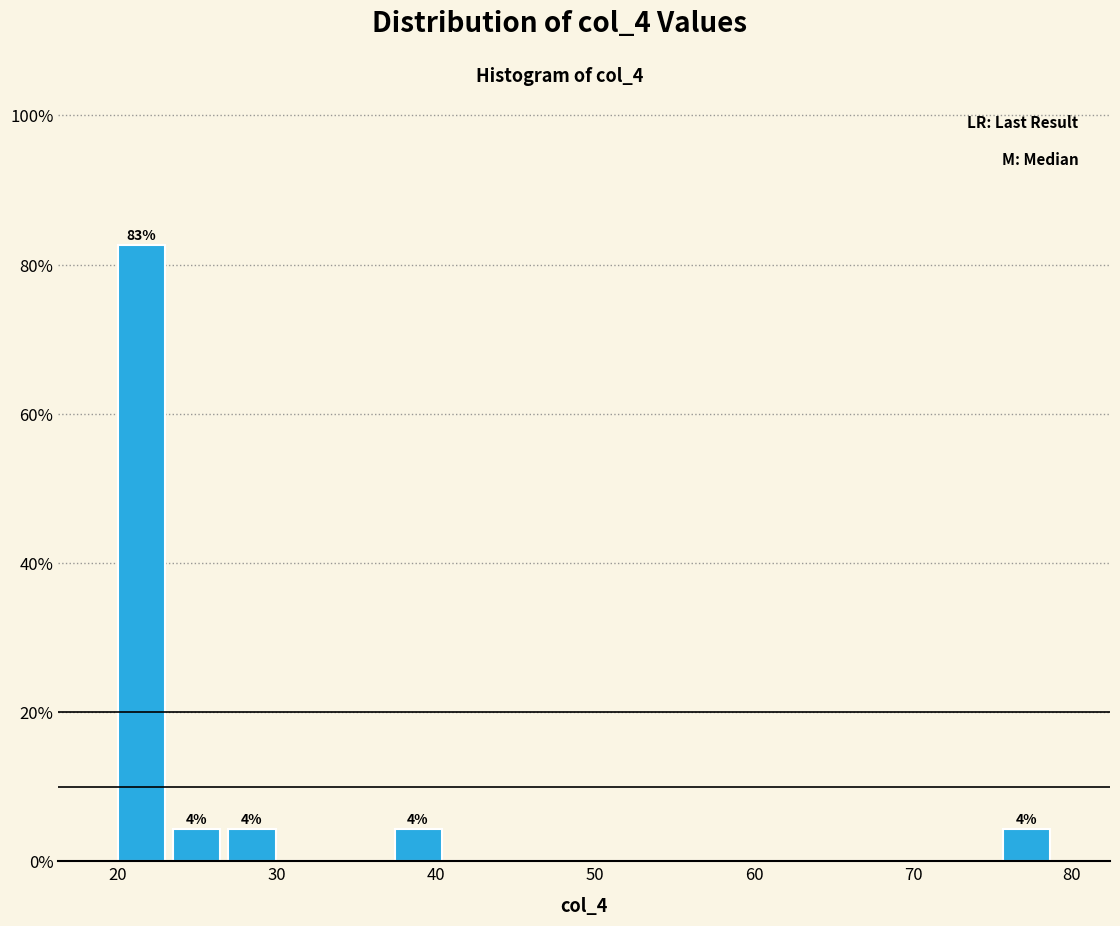

Around what value on the x-axis is the tallest bar? Give the approximate position of its centre, as read against the axis.

21